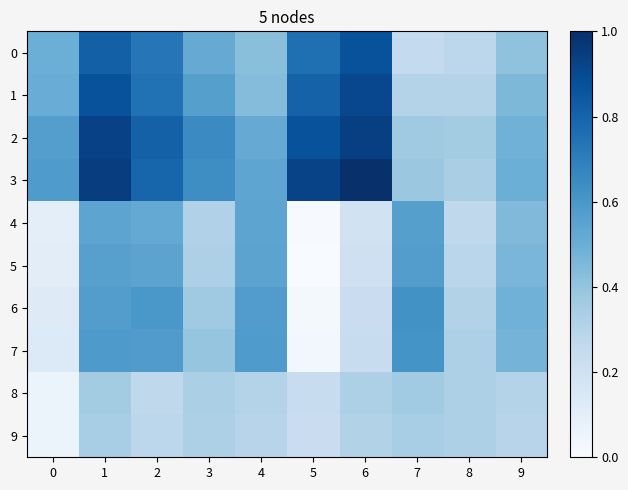

What is the total value across all series at 5?

3.9